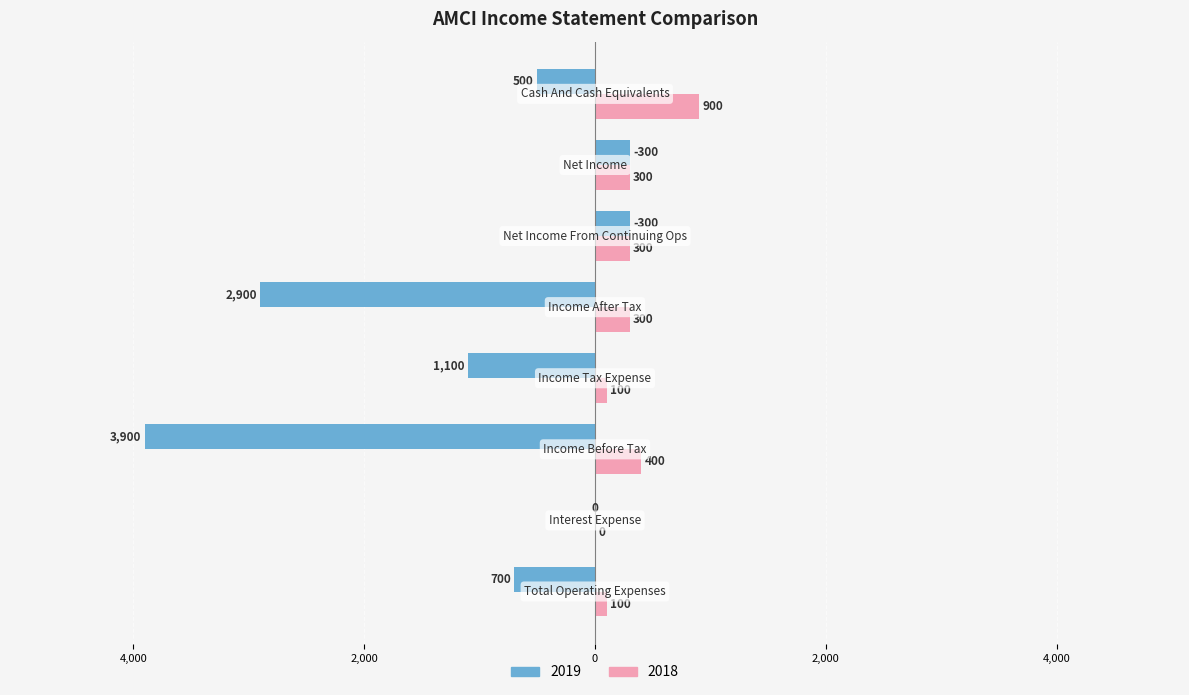

What is the label of the 1st bar from the left?

Total Operating Expenses